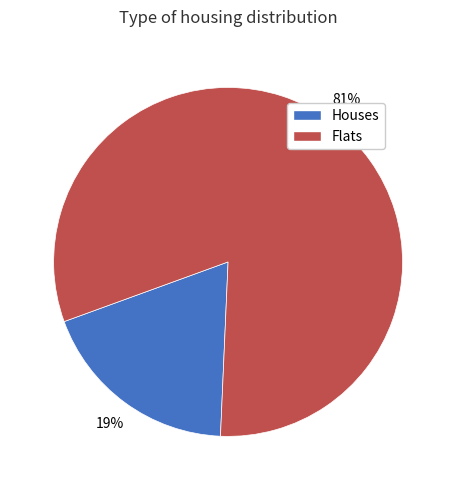

Is there a majority slice in this chart?

Yes